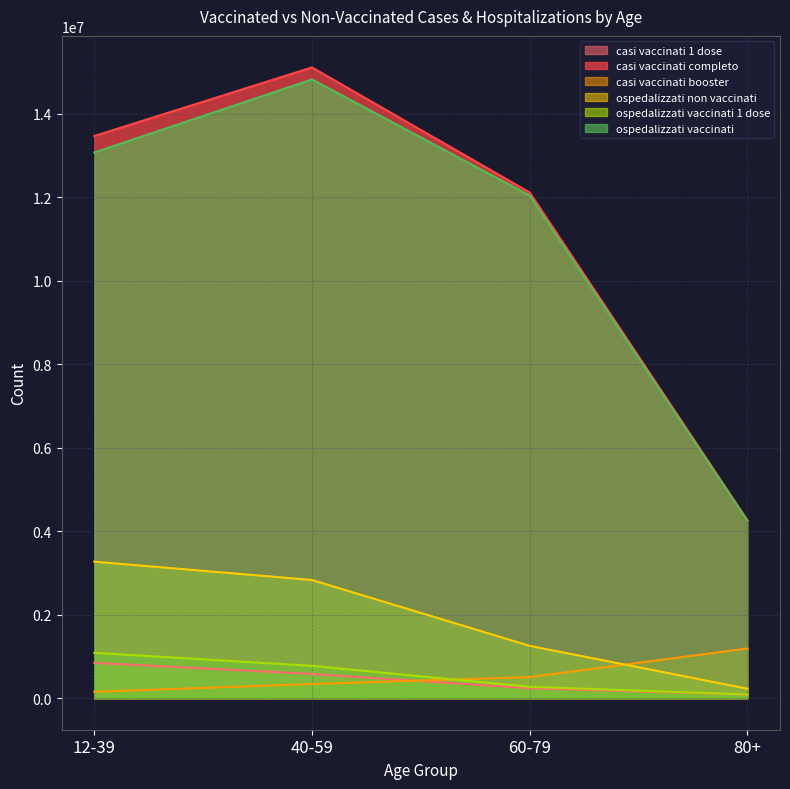

Which category has the lowest value in the casi vaccinati completo series?

80+